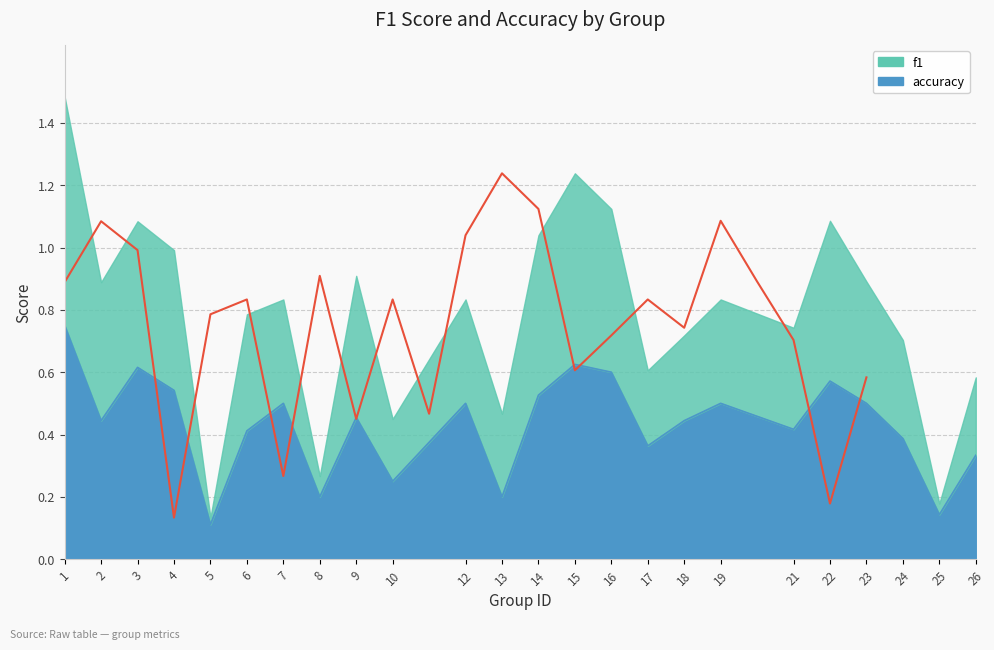

Reading left to right, extract all data points from this chart.

f1: 1.5	0.9	1.1	1.0	0.1	0.8	0.8	0.3	0.9	0.5	0.8	0.5	1.0	1.2	1.1	0.6	0.7	0.8	0.7	1.1	0.9	0.7	0.2	0.6
accuracy: 0.8	0.4	0.6	0.5	0.1	0.4	0.5	0.2	0.5	0.2	0.5	0.2	0.5	0.6	0.6	0.4	0.4	0.5	0.4	0.6	0.5	0.4	0.1	0.3